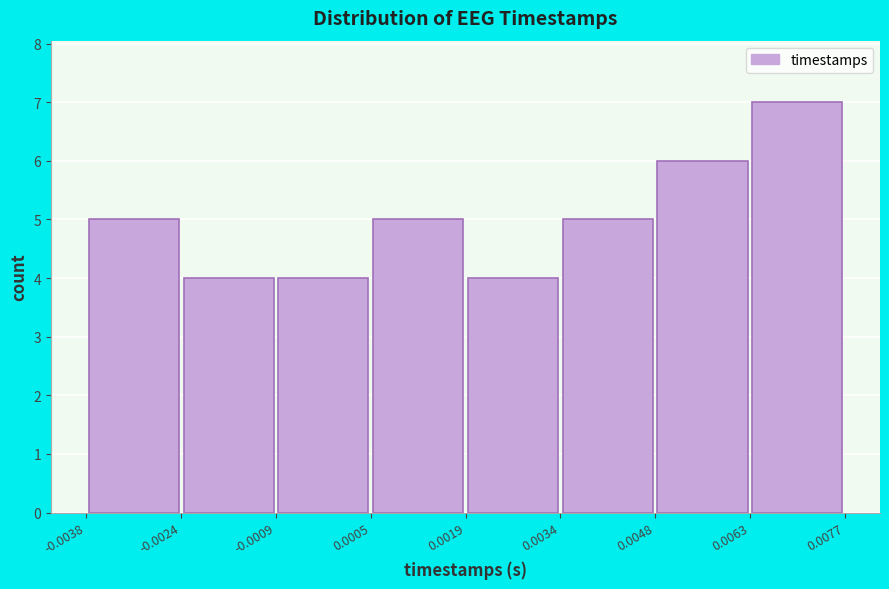

Reading left to right, transcribe this chart: for each bar, give the range it covers on the x-axis and its height. The values are not printed on the chart, so give them approximately, as read against the axis.

-0.0038 to -0.0024: 5
-0.0024 to -0.0009: 4
-0.0009 to 0.0005: 4
0.0005 to 0.0019: 5
0.0019 to 0.0034: 4
0.0034 to 0.0048: 5
0.0048 to 0.0063: 6
0.0063 to 0.0077: 7